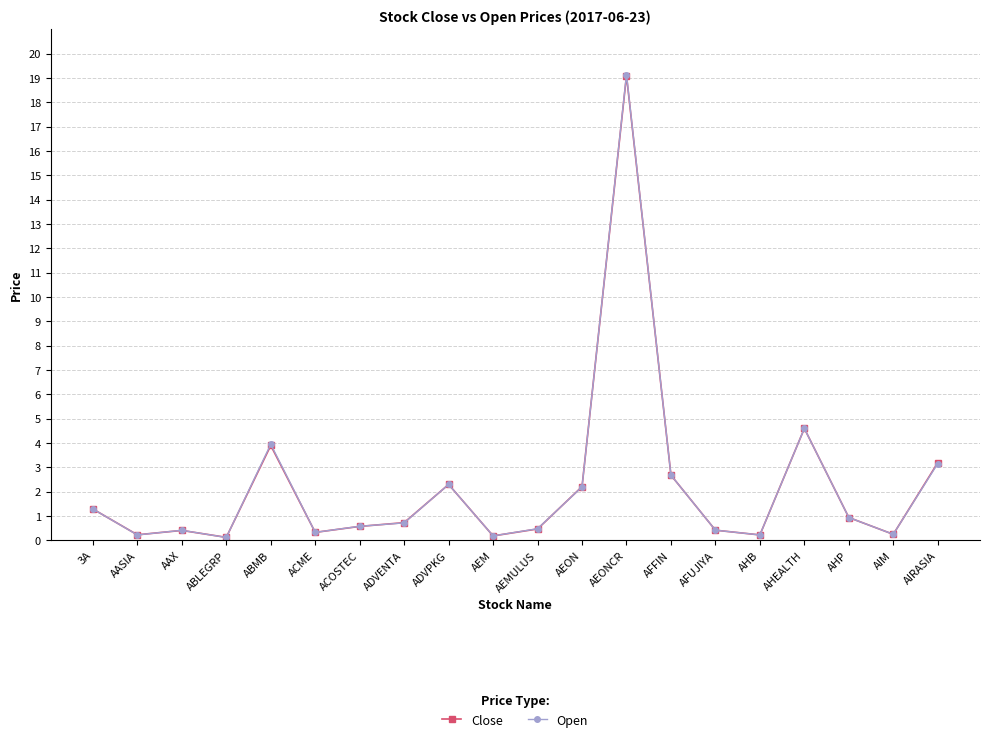

What is the label of the 13th point from the right?

ADVENTA